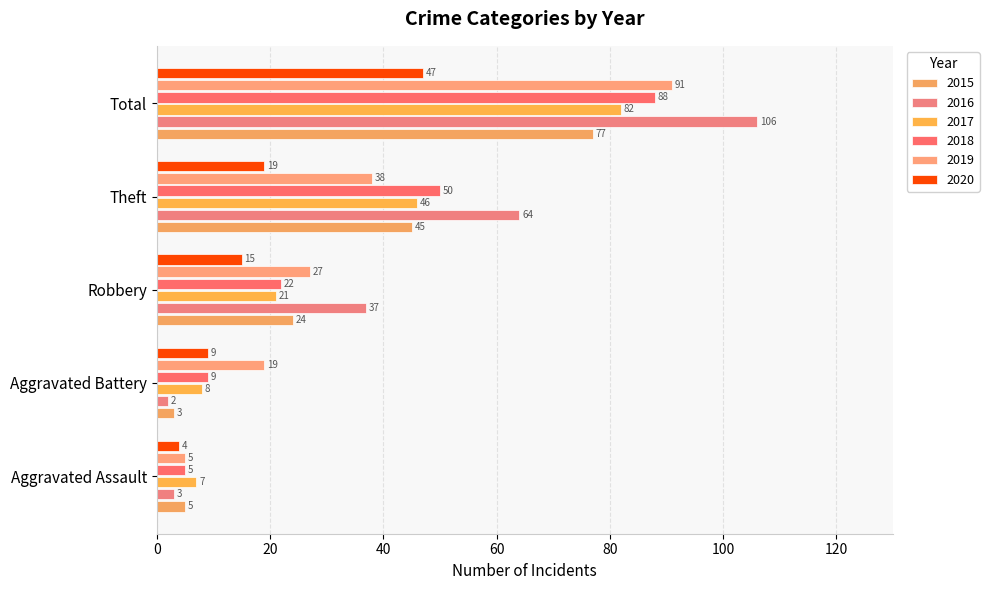

Reading left to right, extract all data points from this chart.

2015: Aggravated Assault=5	Aggravated Battery=3	Robbery=24	Theft=45	Total=77
2016: Aggravated Assault=3	Aggravated Battery=2	Robbery=37	Theft=64	Total=106
2017: Aggravated Assault=7	Aggravated Battery=8	Robbery=21	Theft=46	Total=82
2018: Aggravated Assault=5	Aggravated Battery=9	Robbery=22	Theft=50	Total=88
2019: Aggravated Assault=5	Aggravated Battery=19	Robbery=27	Theft=38	Total=91
2020: Aggravated Assault=4	Aggravated Battery=9	Robbery=15	Theft=19	Total=47